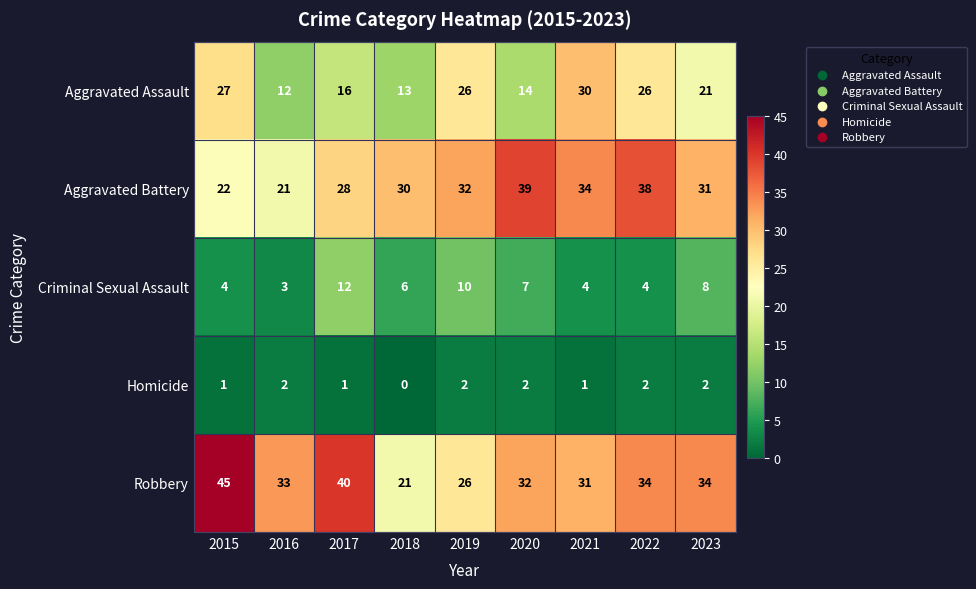

The Criminal Sexual Assault series shows 2 at 2022. True or false?

False